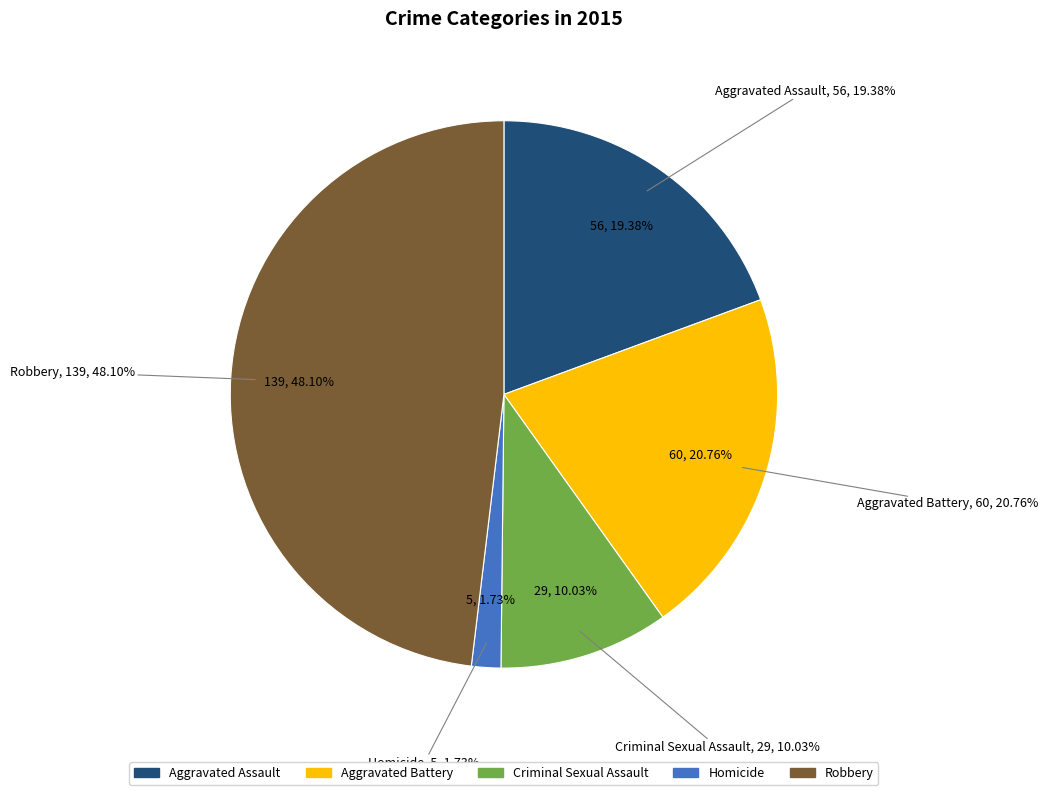

Does any single category account for the majority?

No